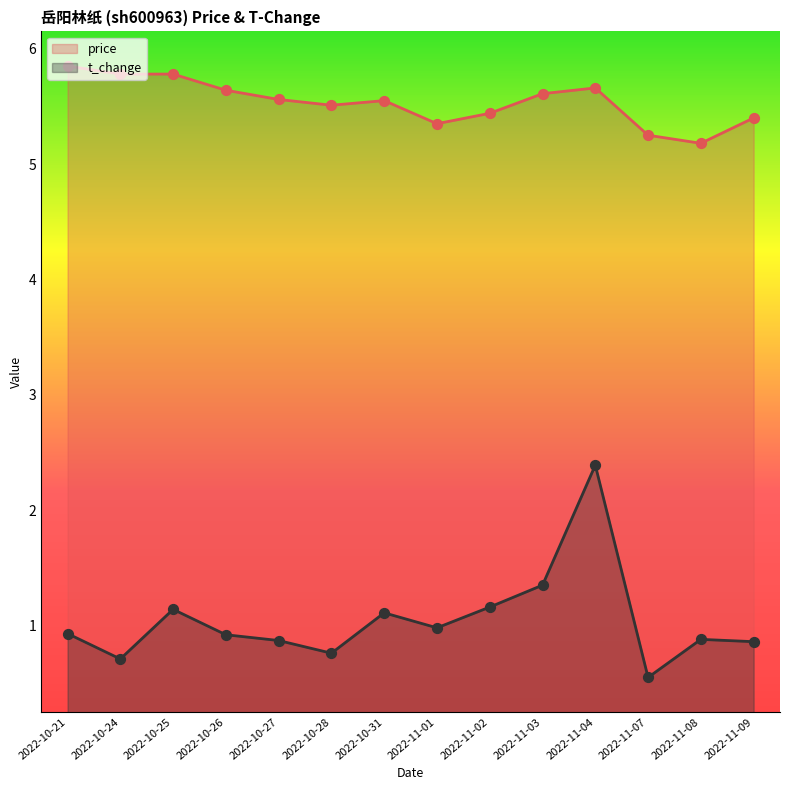

At which category is the sum across all series the highest?

2022-11-04